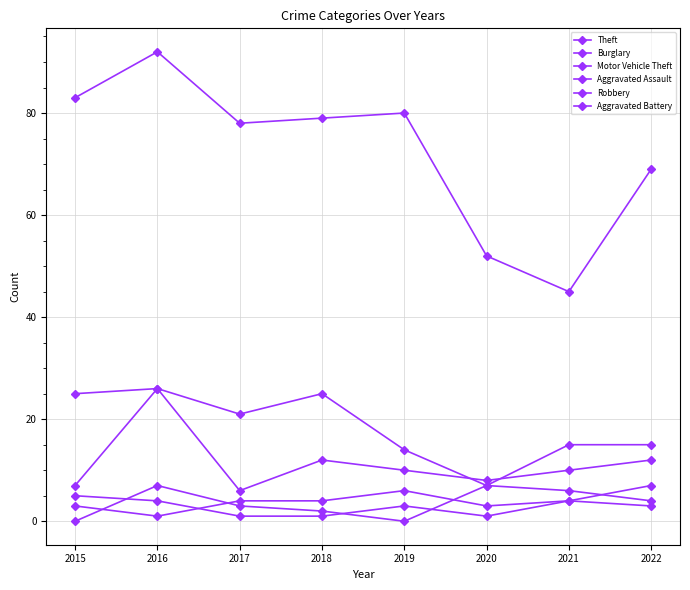

List the series in order of their peak value, highest first.

Theft, Burglary, Motor Vehicle Theft, Aggravated Assault, Robbery, Aggravated Battery